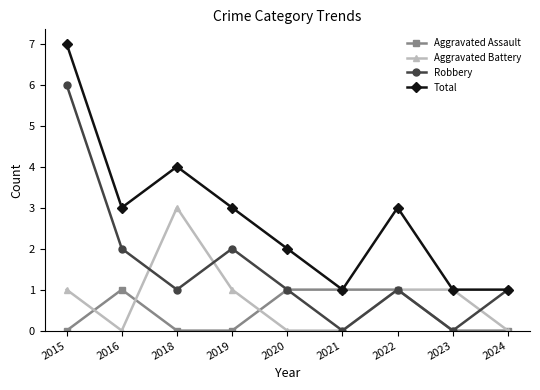

How many lines are shown in the chart?

4